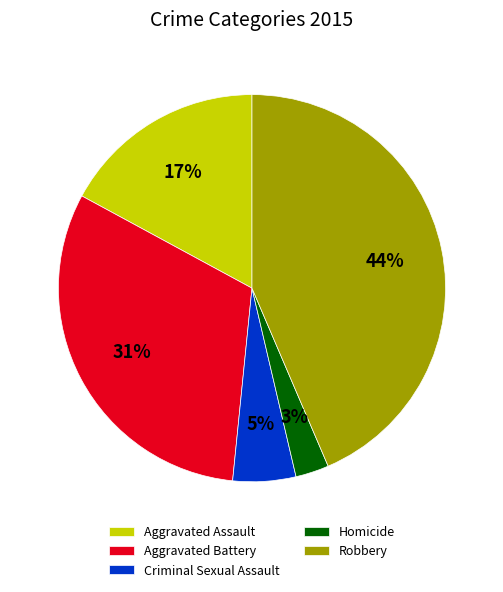

Which category has the biggest portion of the pie?

Robbery